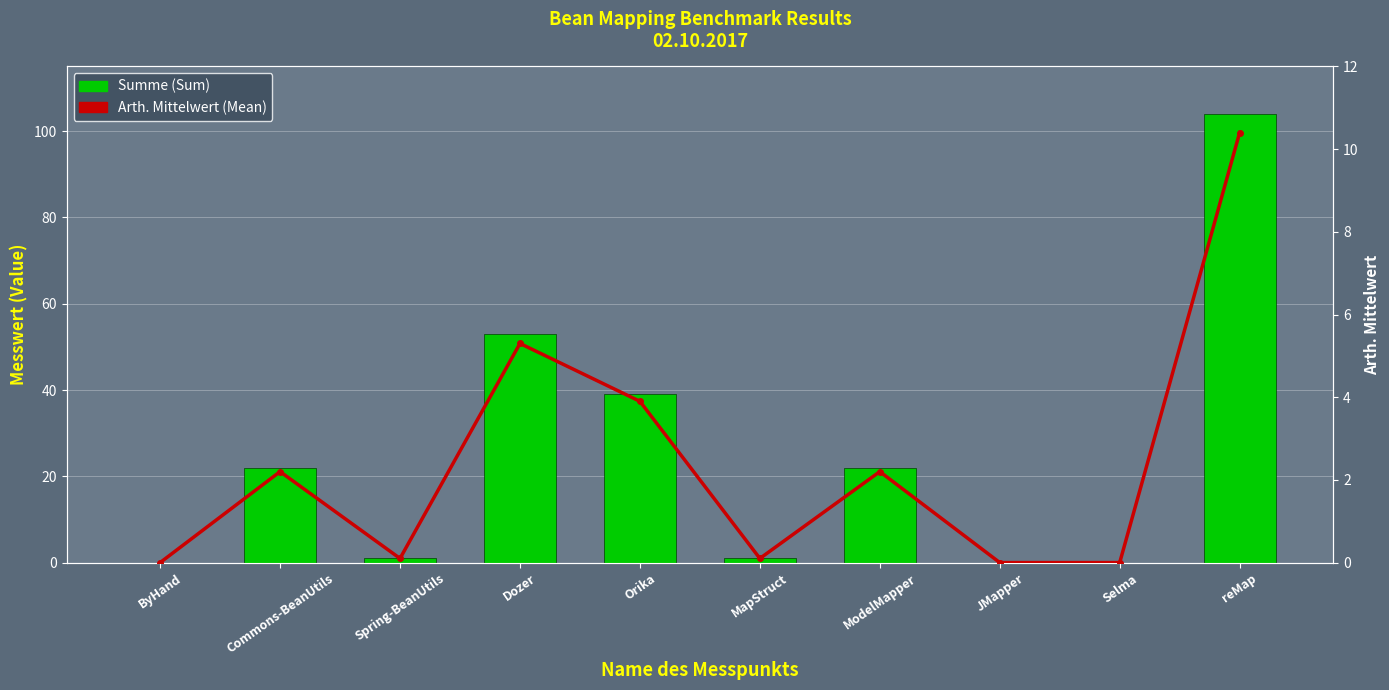

Reading left to right, extract all data points from this chart.

Summe (Sum): 0.0	22.0	1.0	53.0	39.0	1.0	22.0	0.0	0.0	104.0
Arth. Mittelwert (Mean): 0.0	2.2	0.1	5.3	3.9	0.1	2.2	0.0	0.0	10.4